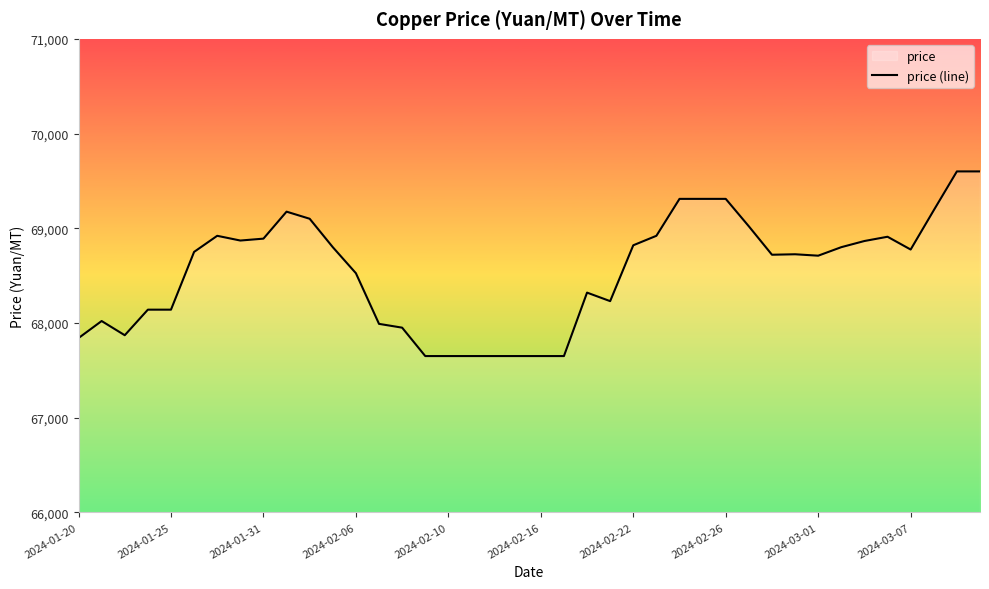

What is the difference between the maximum and minimum values?

1950